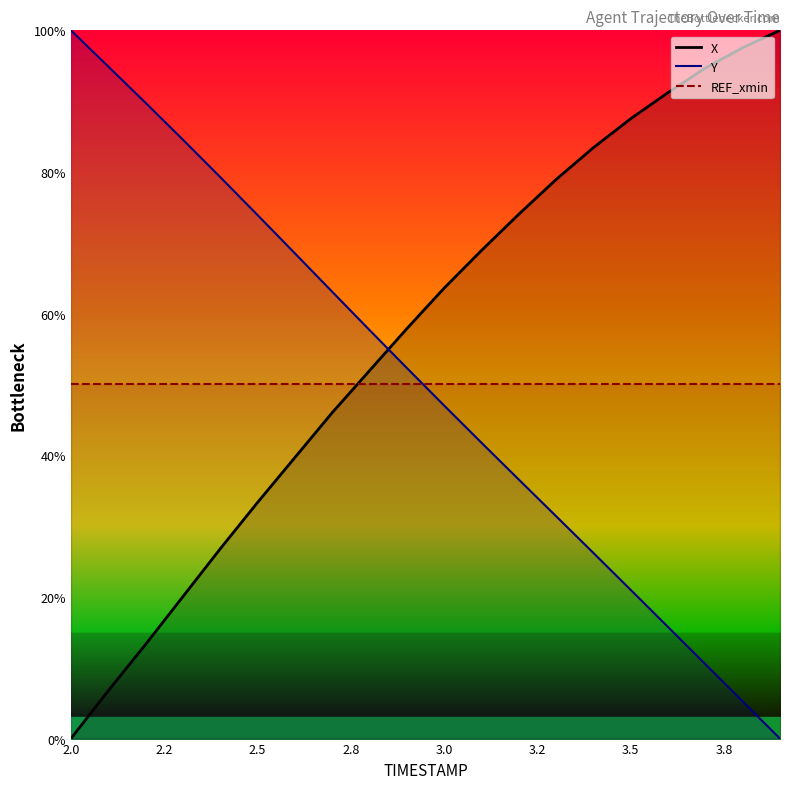

True or false: X and Y intersect in this chart.

True